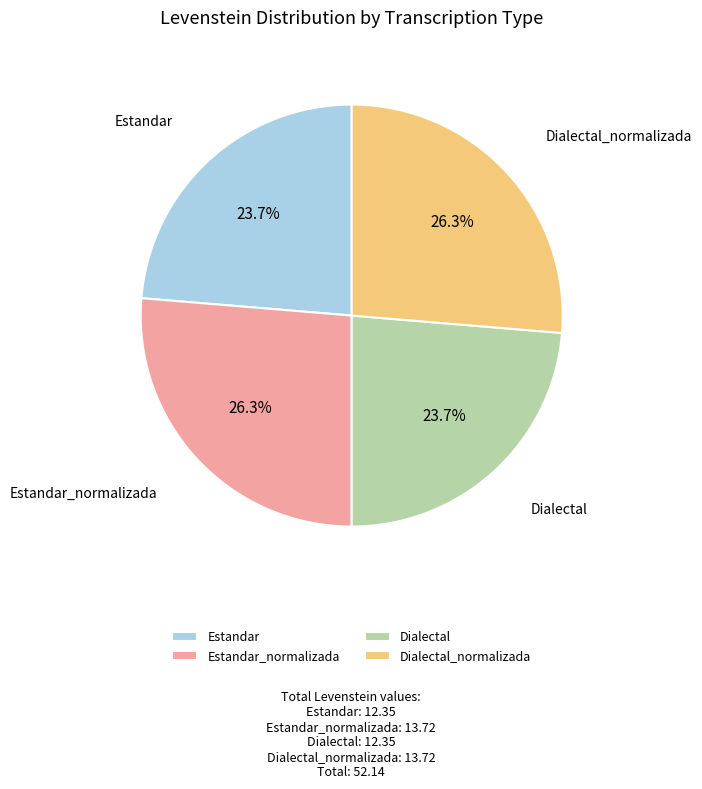

To the nearest percent, what is the combined percentage of Dialectal_normalizada and Estandar?

50%